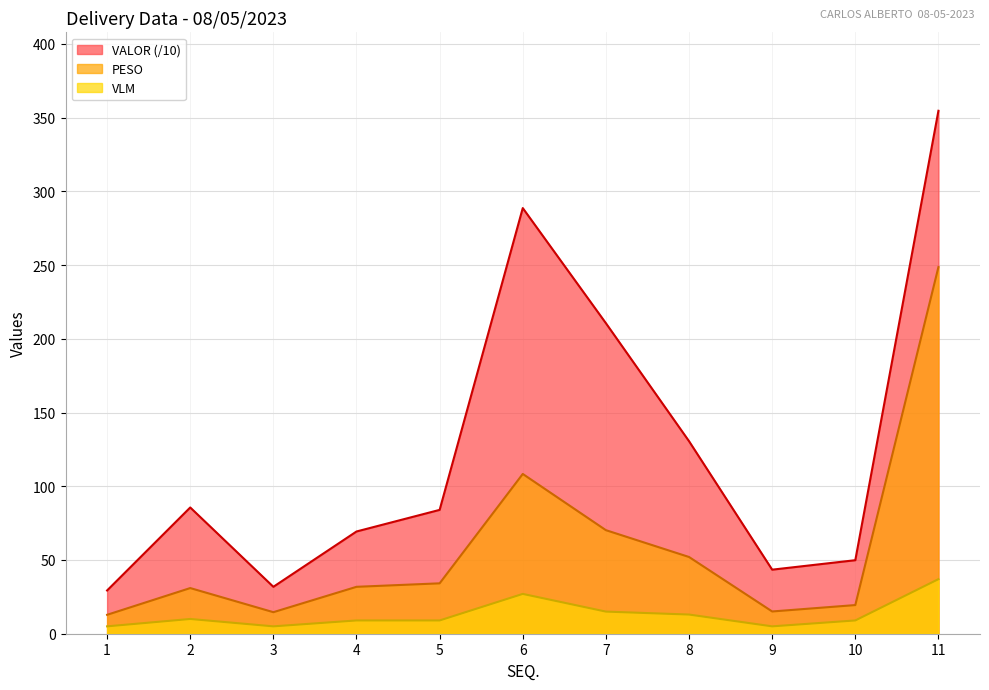

How many lines are shown in the chart?

3